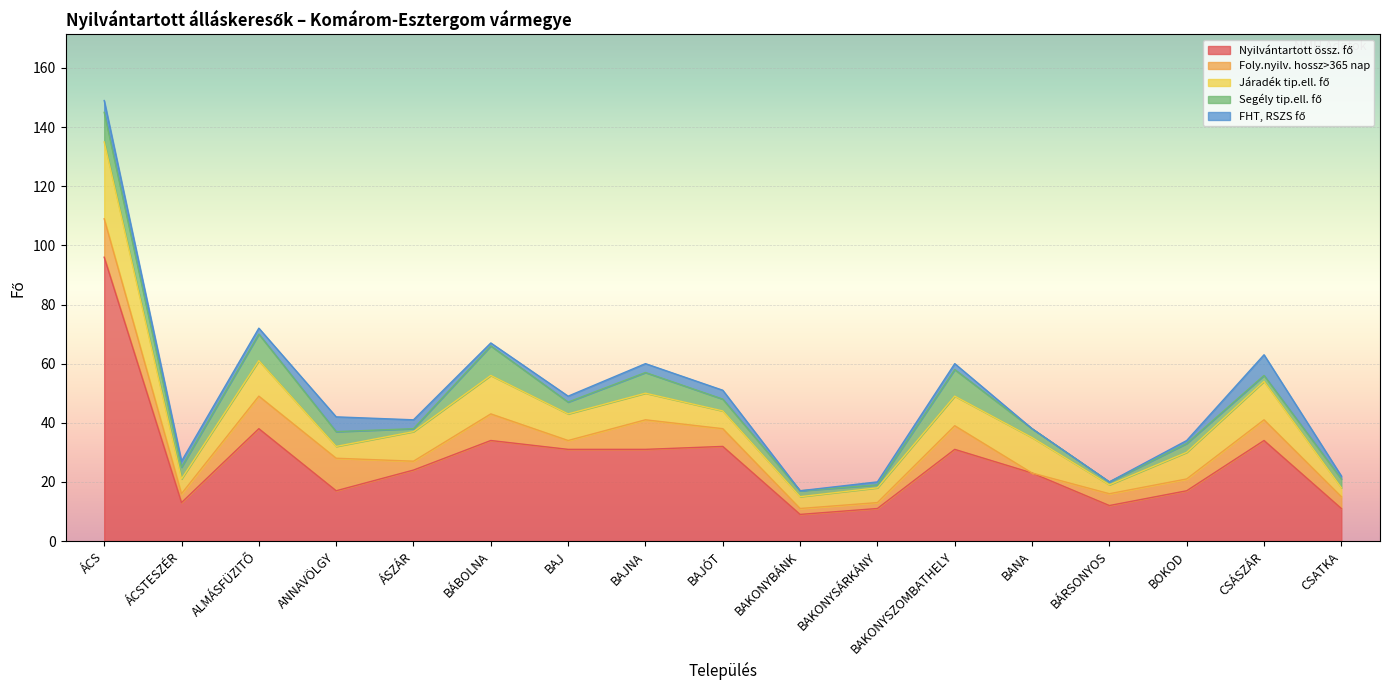

How many lines are shown in the chart?

5